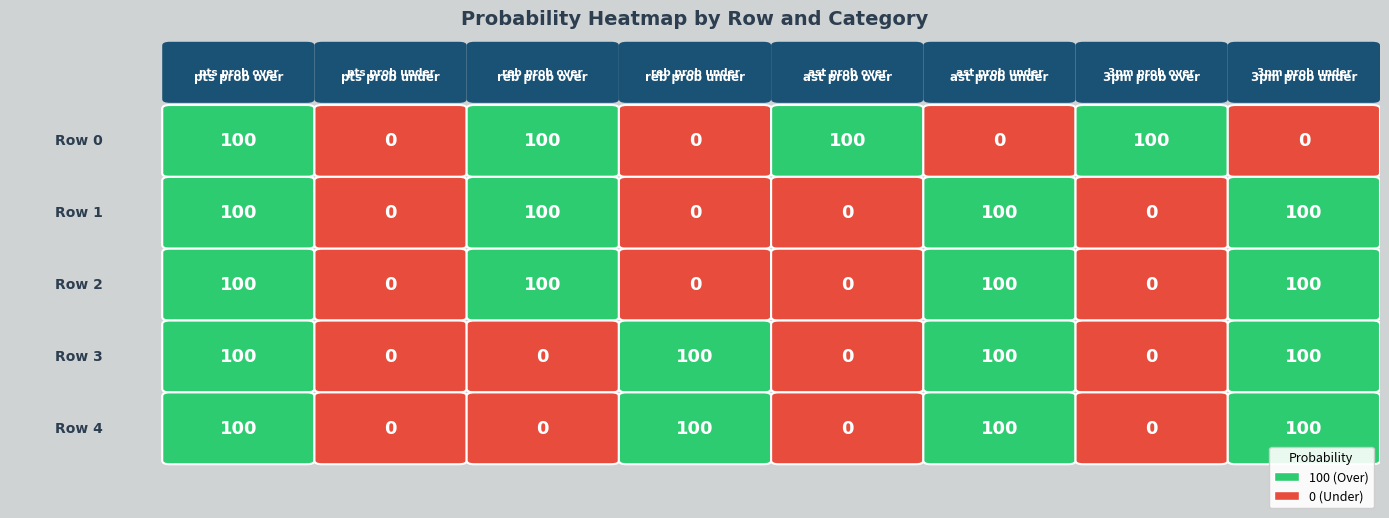

Is it true that 2 equals 0 at 3?

True